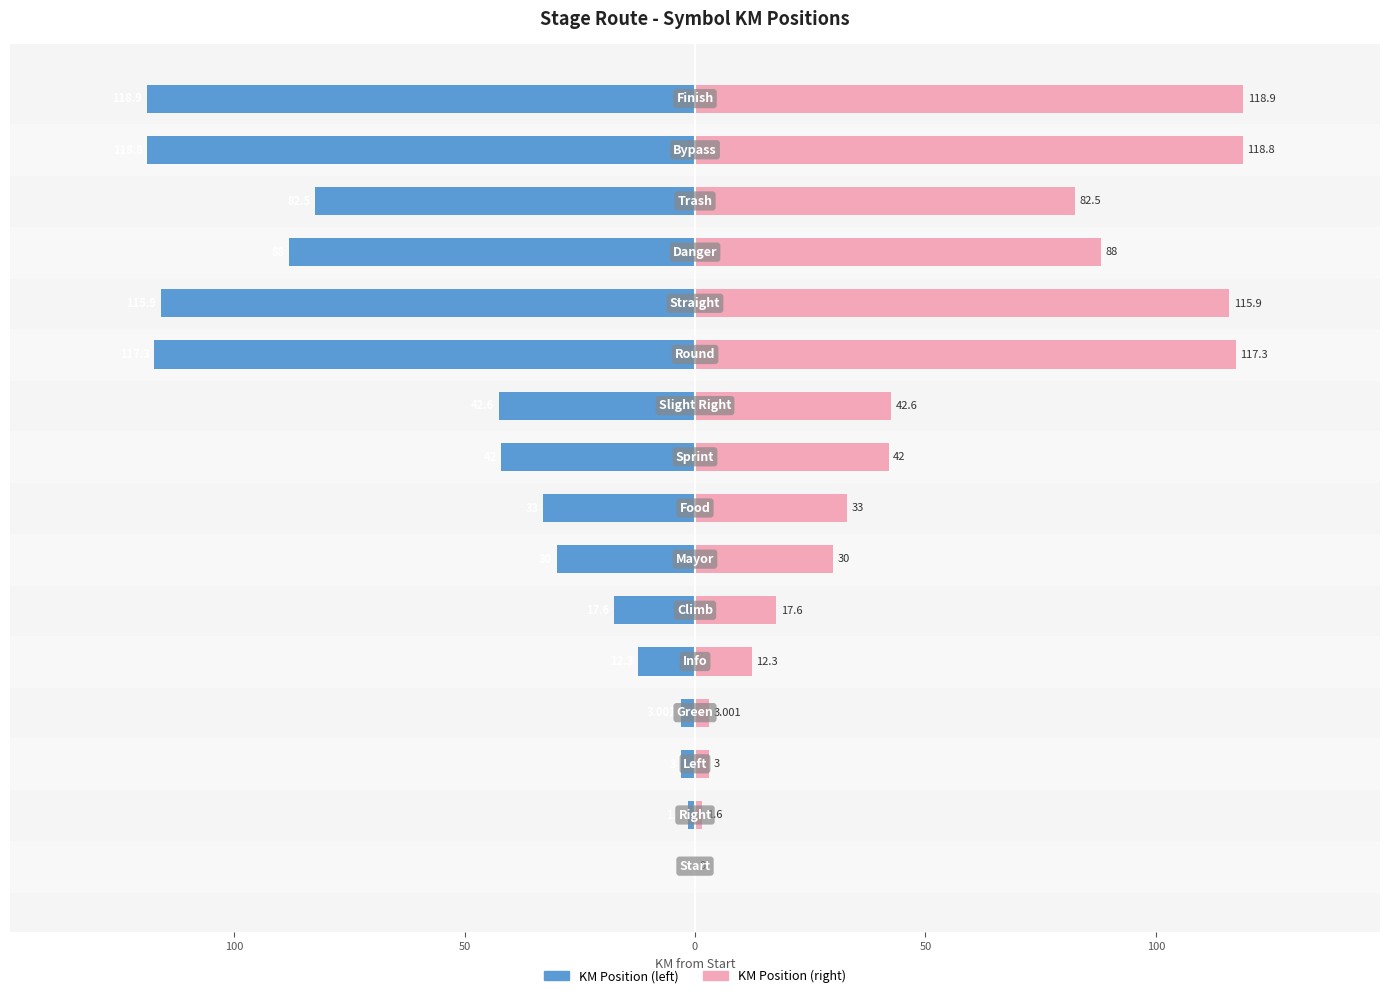

Is it true that KM_reel (right) equals 42.6 at 9?

True